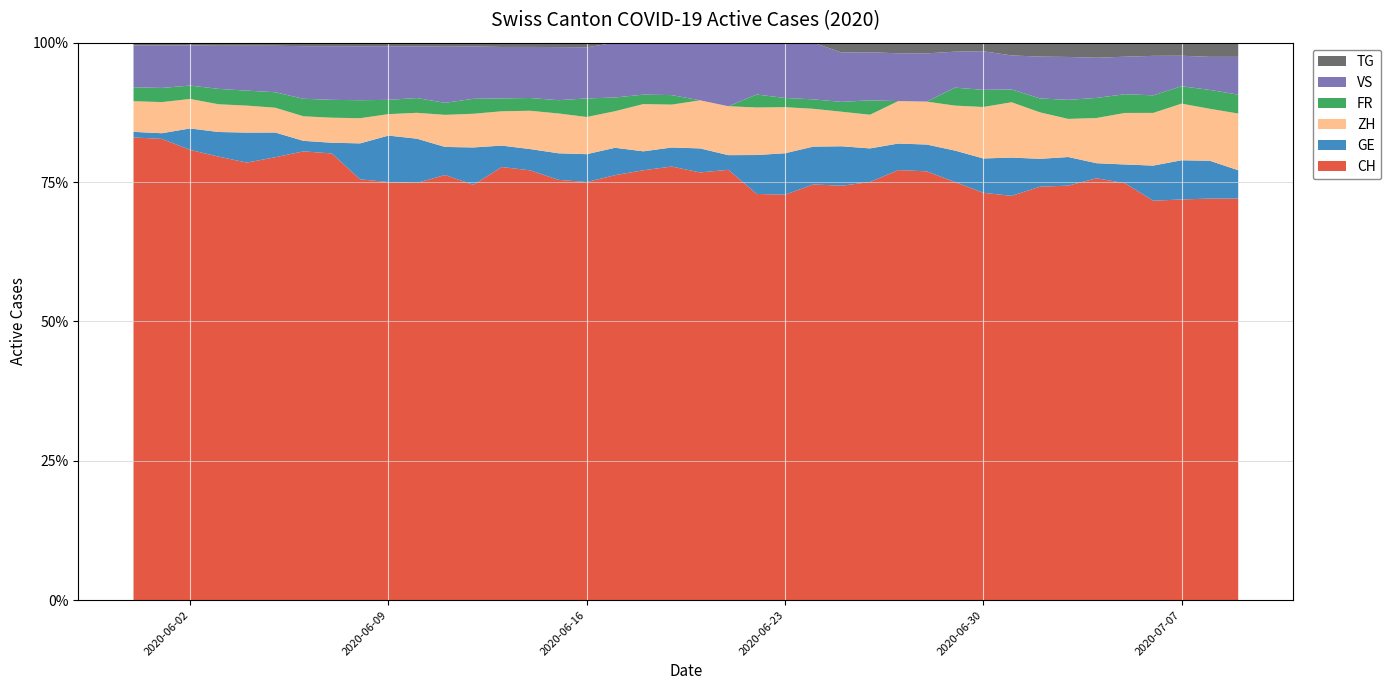

Reading left to right, list all the values displayed in this chart.

CH: 166	163	168	144	146	143	128	125	117	117	113	106	111	101	101	95	90	93	91	91	89	88	94	88	88	84	87	81	80	93	95	95	89	87	84	89	91	92	85	85
GE: 2	2	8	8	10	8	3	3	10	13	12	7	10	5	5	6	6	6	4	4	5	3	9	9	8	8	7	5	5	7	8	9	6	6	3	4	8	9	8	6
ZH: 11	11	11	9	9	8	7	7	7	6	7	8	9	8	9	9	8	8	10	9	10	10	11	10	8	7	7	8	8	10	12	13	10	8	9	11	12	13	11	12
FR: 5	5	5	5	5	5	5	5	5	4	4	3	4	3	3	3	4	3	2	2	0	0	3	2	2	2	3	0	0	4	4	3	3	4	4	4	4	4	4	4
VS: 15	15	15	14	15	15	15	15	15	15	14	14	14	12	12	12	11	12	11	11	12	13	12	12	12	10	10	9	9	8	9	8	9	9	8	8	9	7	7	8
TG: 1	1	1	1	1	1	1	1	1	1	1	1	1	1	1	1	1	0	0	0	0	0	0	0	0	2	2	2	2	2	2	3	3	3	3	3	3	3	3	3